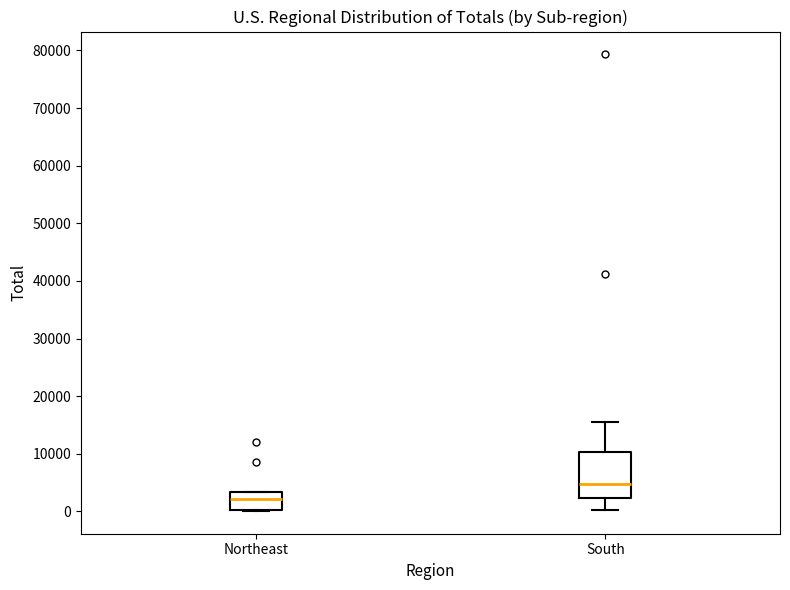

Where is the upper edge of the box for Northeast on the y-axis? The values are not printed on the chart, so give them approximately, as read against the axis.

3000